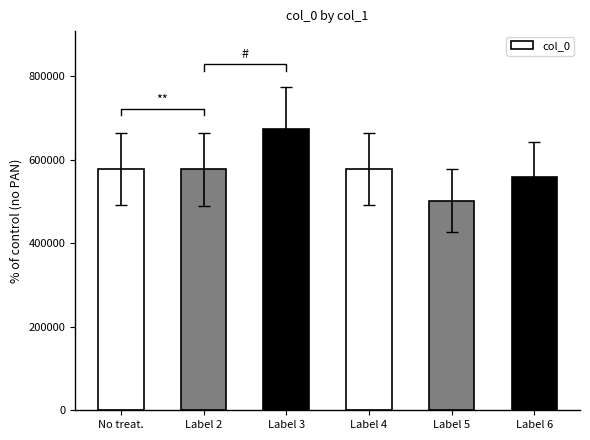

Is it true that the value at Label 3 is 1034066?

False